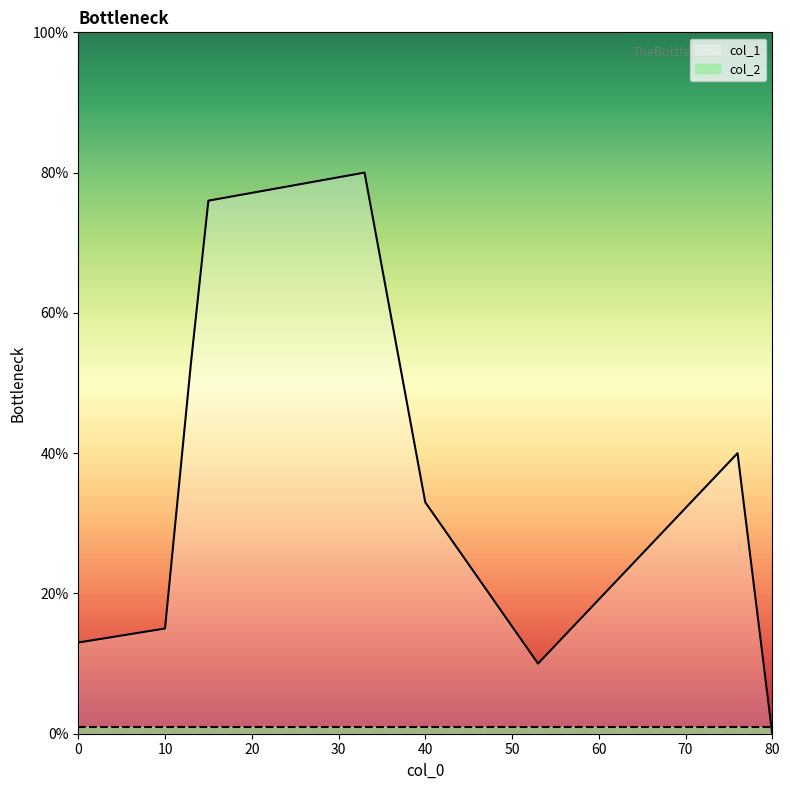

After their last crossing, which series has the higher values: col_2 or col_1?

col_2